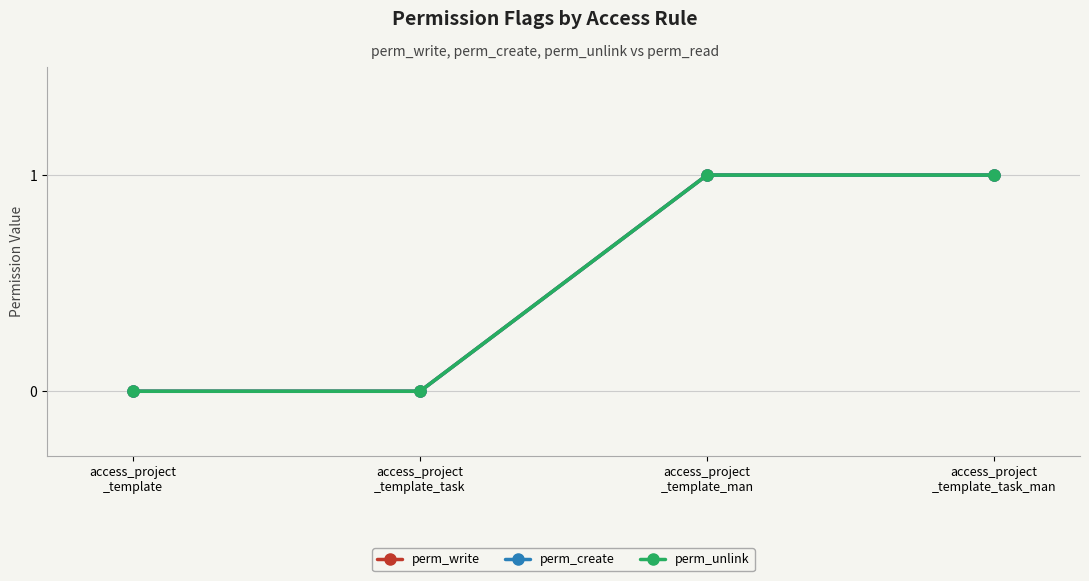

Which category has the lowest value across all series?

access_project
_template